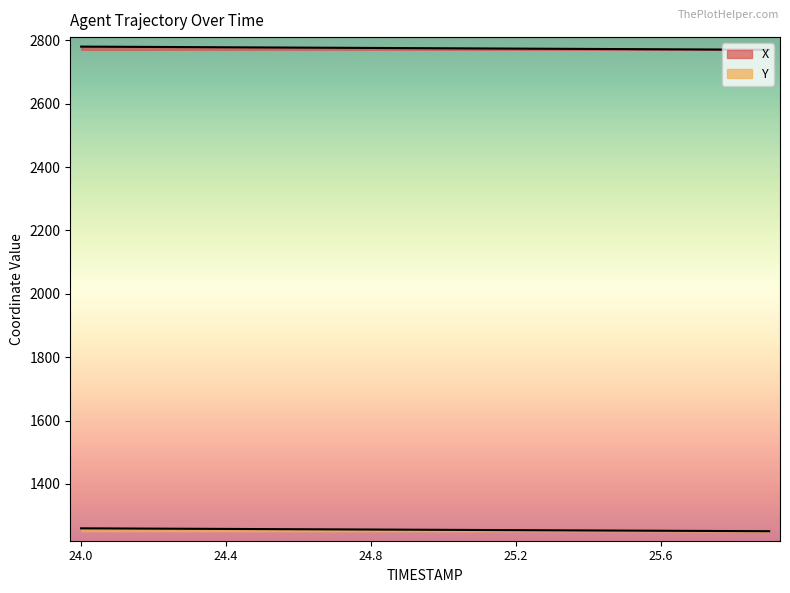

Does the chart have visible grid lines?

No